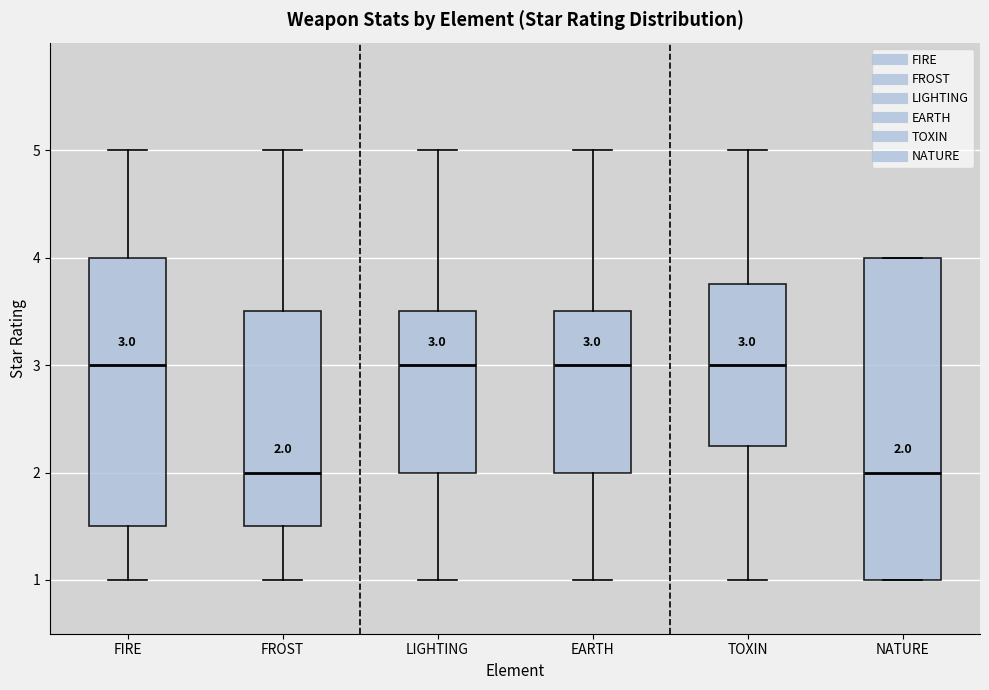

Which box is the tallest, from its lower edge to its upper edge?

NATURE